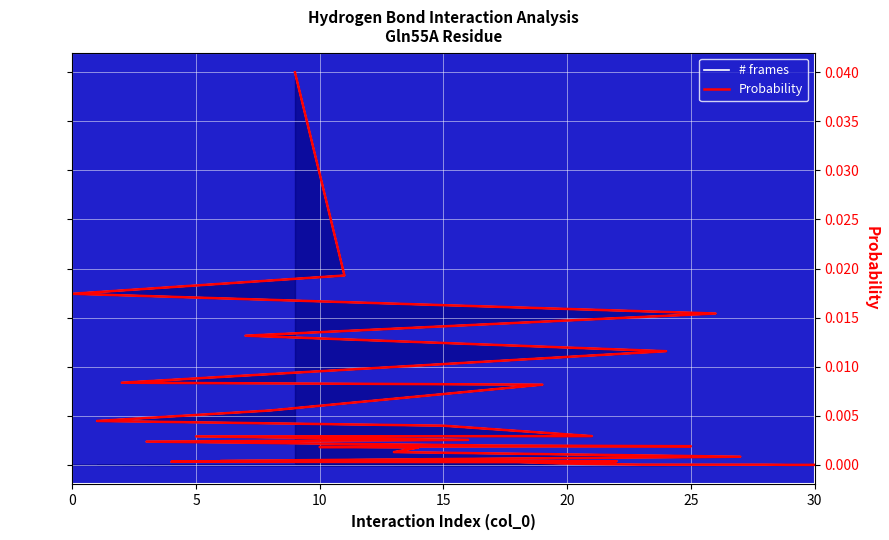

True or false: Probability and # frames cross at least once.

False